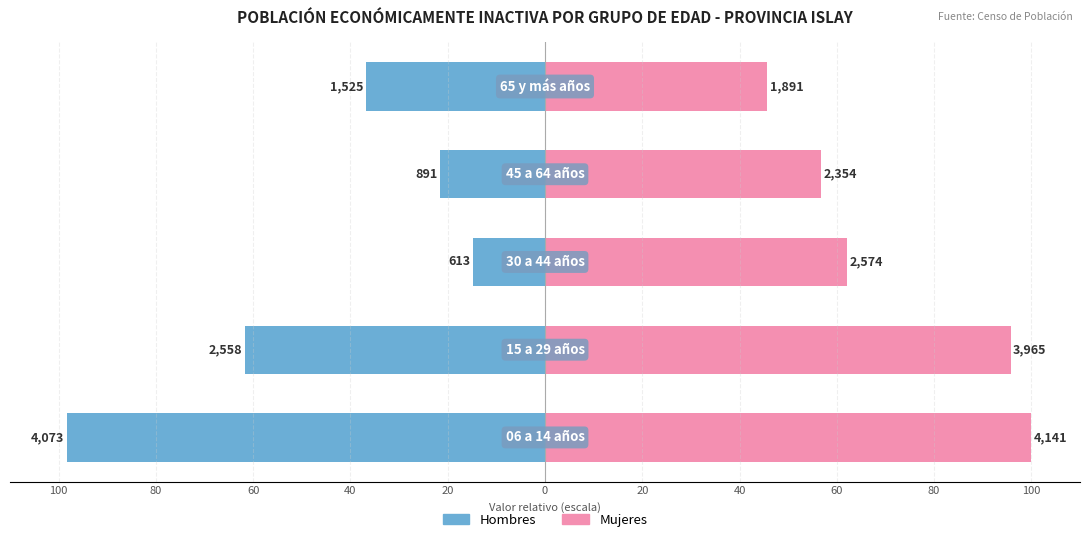

Is it true that Mujeres equals 95.7 at 80?

True